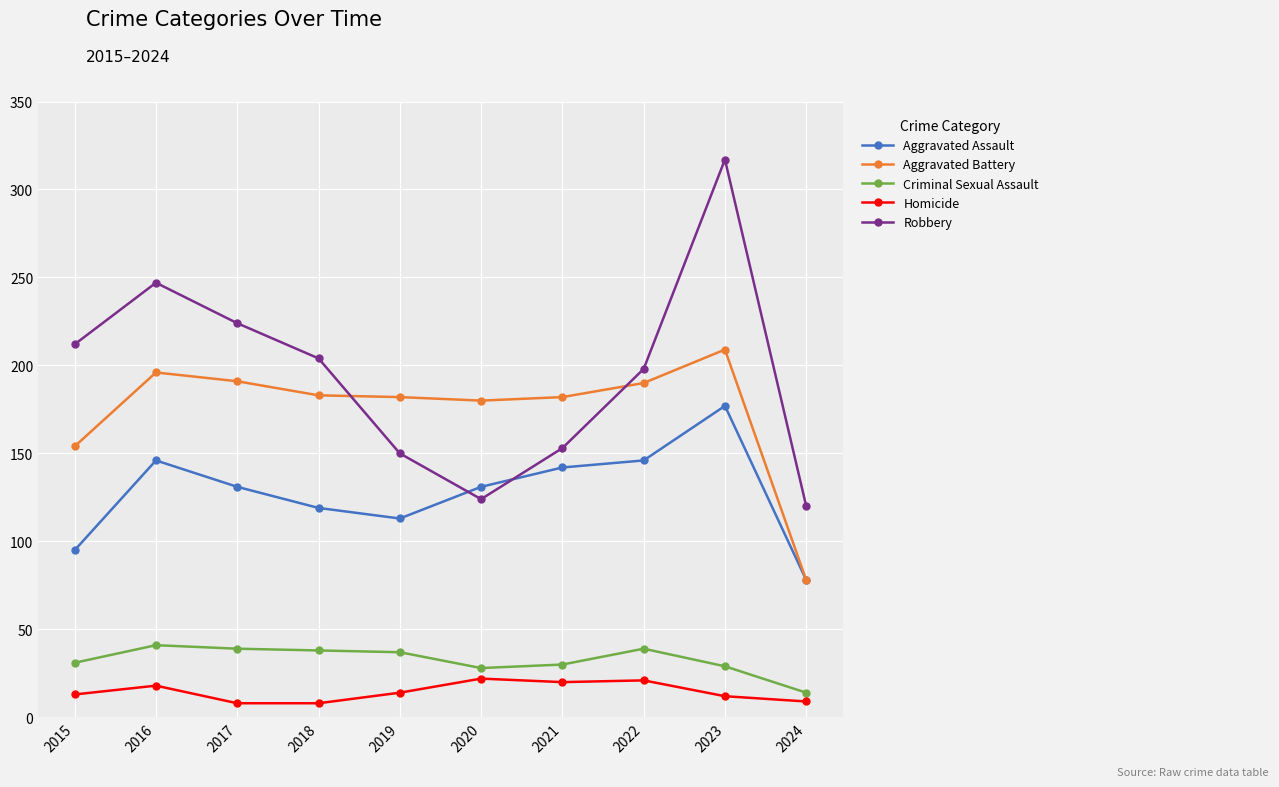

What are all the series names shown in the legend?

Aggravated Assault, Aggravated Battery, Criminal Sexual Assault, Homicide, Robbery